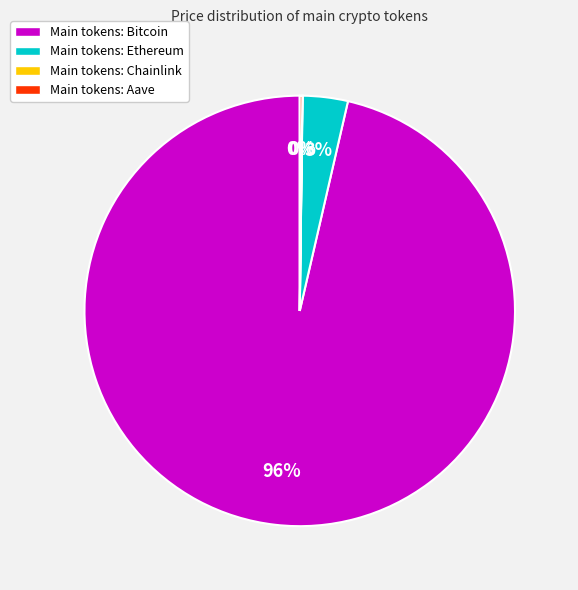

Is there any slice that represents more than half of the pie?

Yes